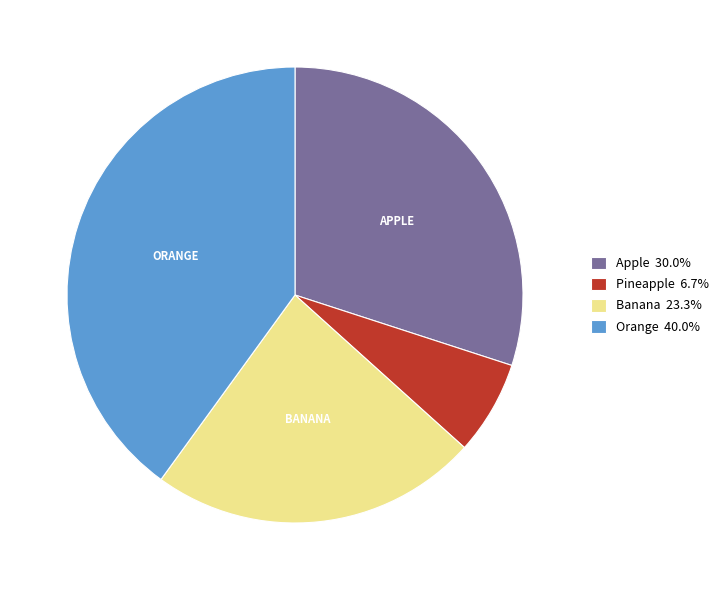

Is it true that Banana is 38% of the pie?

False